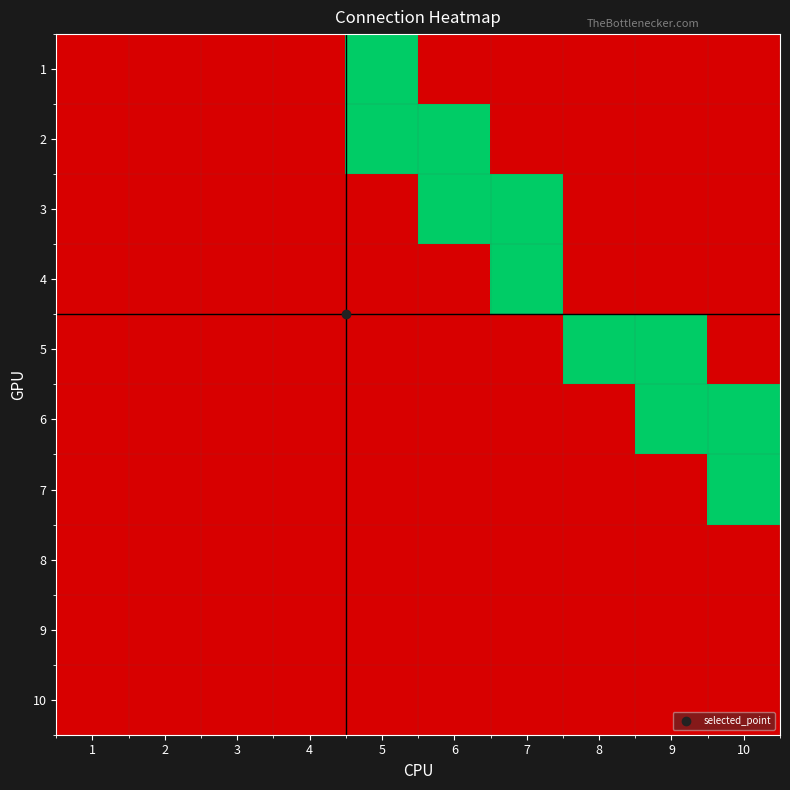

Reading left to right, list all the values displayed in this chart.

1: 1=0	2=0	3=0	4=0	5=1	6=0	7=0	8=0	9=0	10=0
2: 1=0	2=0	3=0	4=0	5=1	6=1	7=0	8=0	9=0	10=0
3: 1=0	2=0	3=0	4=0	5=0	6=1	7=1	8=0	9=0	10=0
4: 1=0	2=0	3=0	4=0	5=0	6=0	7=1	8=0	9=0	10=0
5: 1=0	2=0	3=0	4=0	5=0	6=0	7=0	8=1	9=1	10=0
6: 1=0	2=0	3=0	4=0	5=0	6=0	7=0	8=0	9=1	10=1
7: 1=0	2=0	3=0	4=0	5=0	6=0	7=0	8=0	9=0	10=1
8: 1=0	2=0	3=0	4=0	5=0	6=0	7=0	8=0	9=0	10=0
9: 1=0	2=0	3=0	4=0	5=0	6=0	7=0	8=0	9=0	10=0
10: 1=0	2=0	3=0	4=0	5=0	6=0	7=0	8=0	9=0	10=0